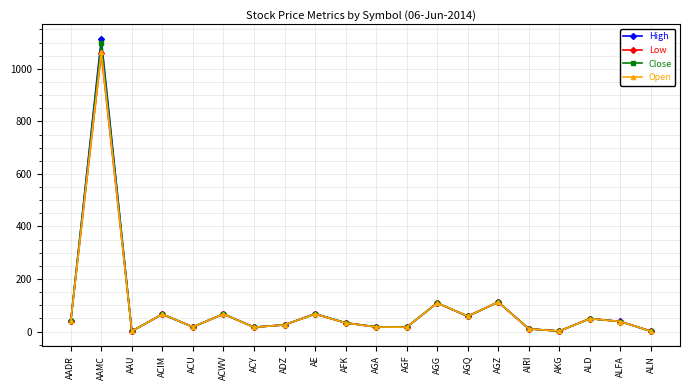

What is the difference between the second highest and second lowest values in the Low series?

111.0